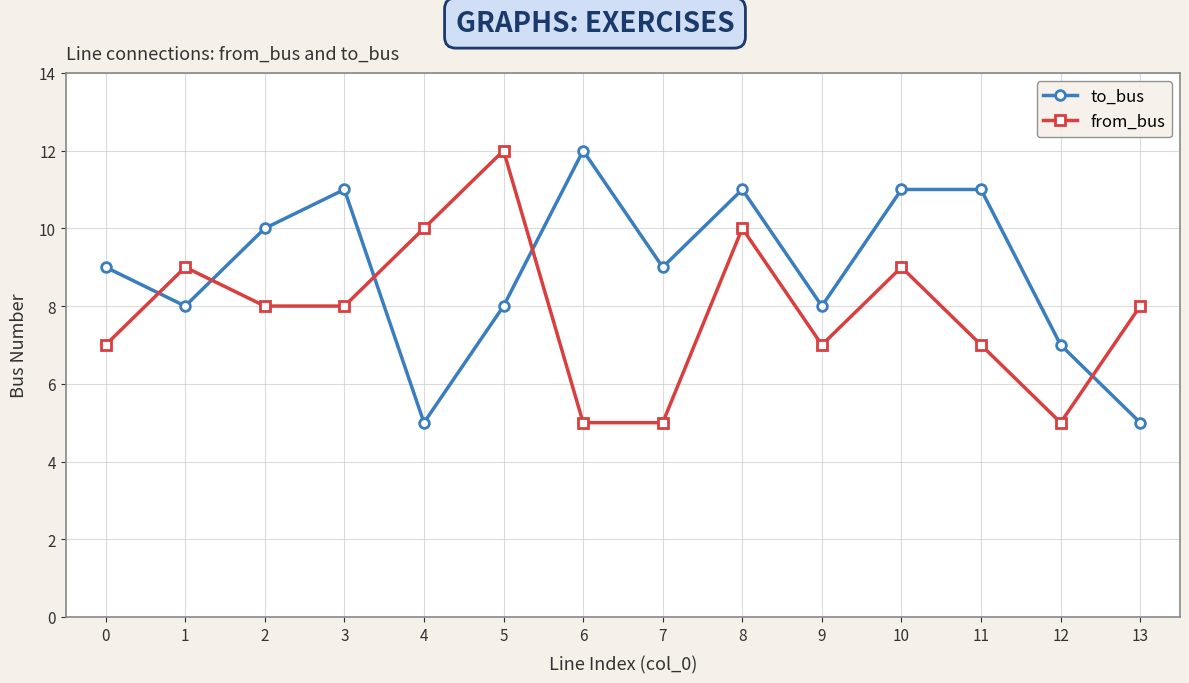

What is the total value across all series at 3?

19